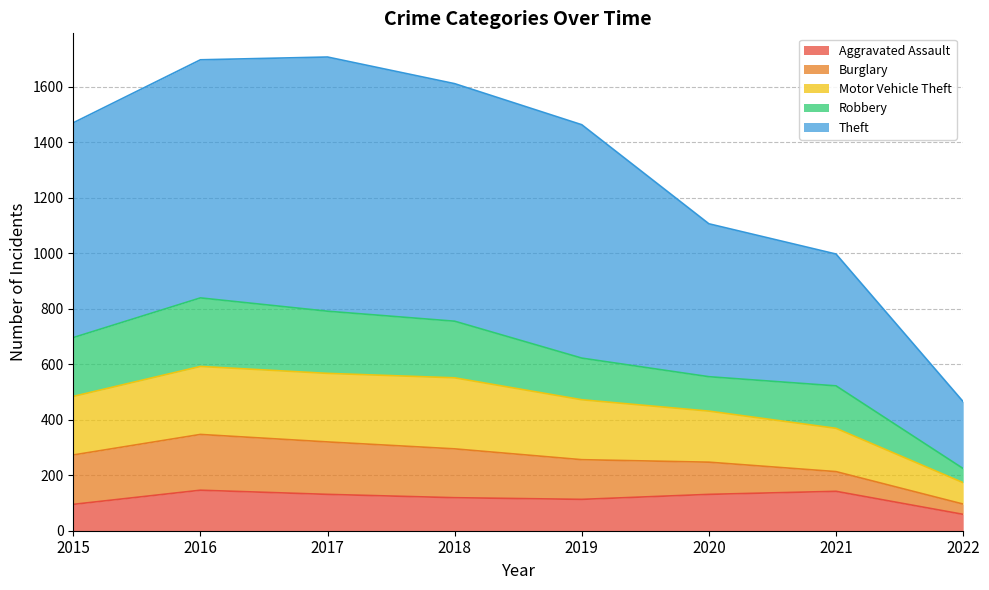

At which label is Aggravated Assault closest to 102?

2015